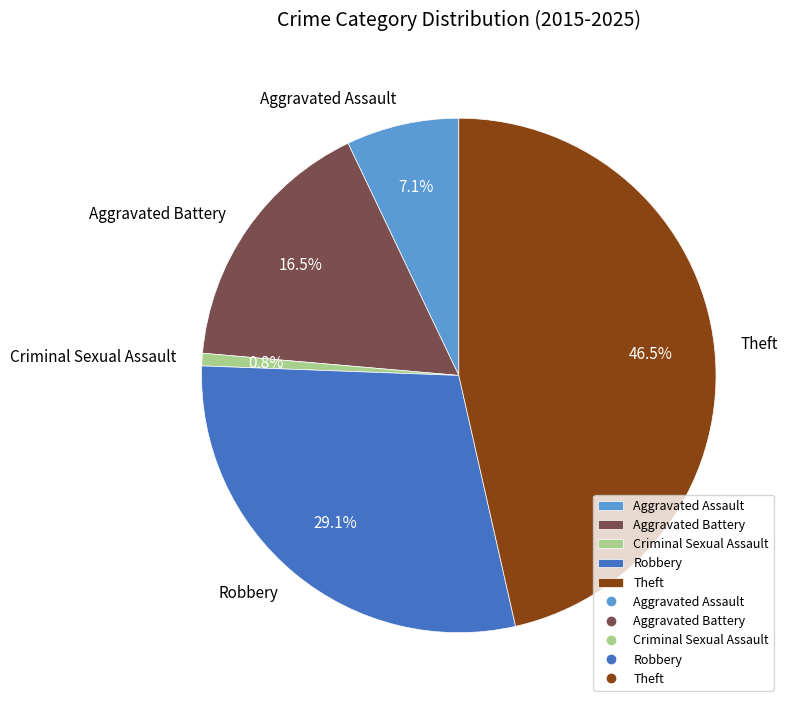

Rank the categories by value from lowest to highest.

Criminal Sexual Assault, Aggravated Assault, Aggravated Battery, Robbery, Theft